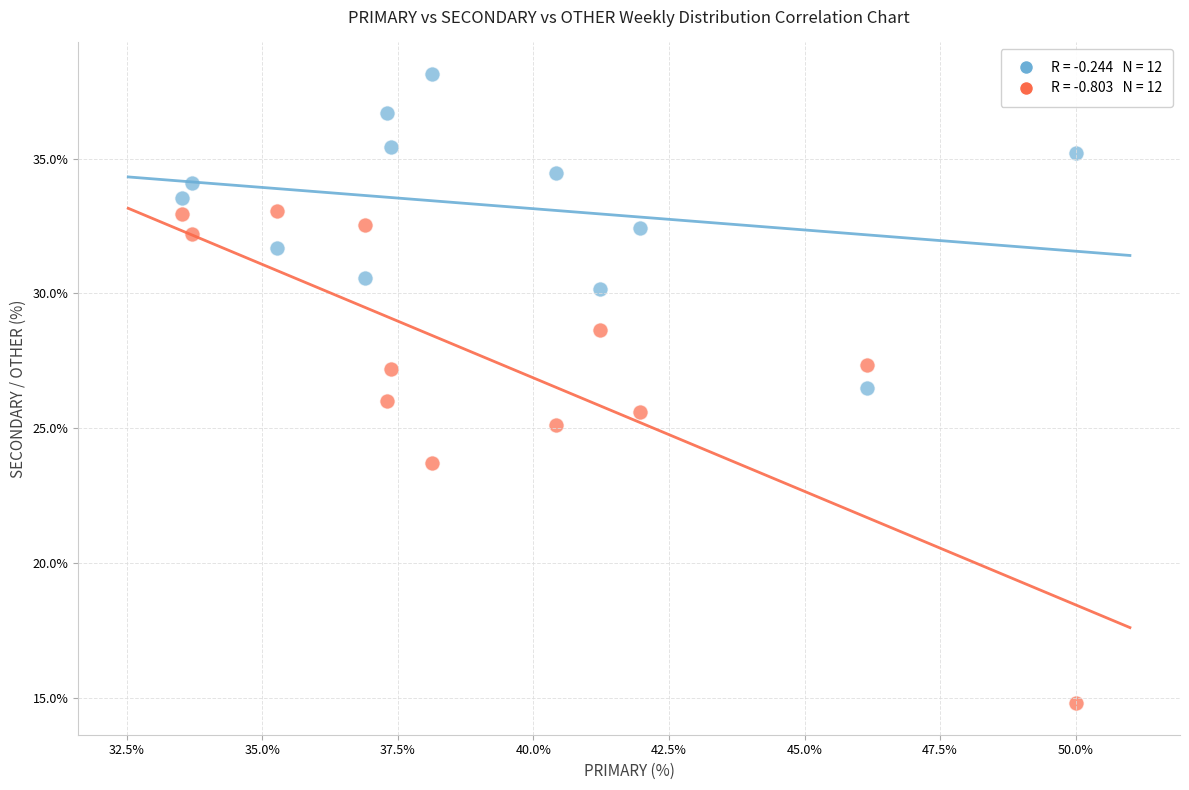

Across all data points, what is the range of X values (max minus min)?

16.5